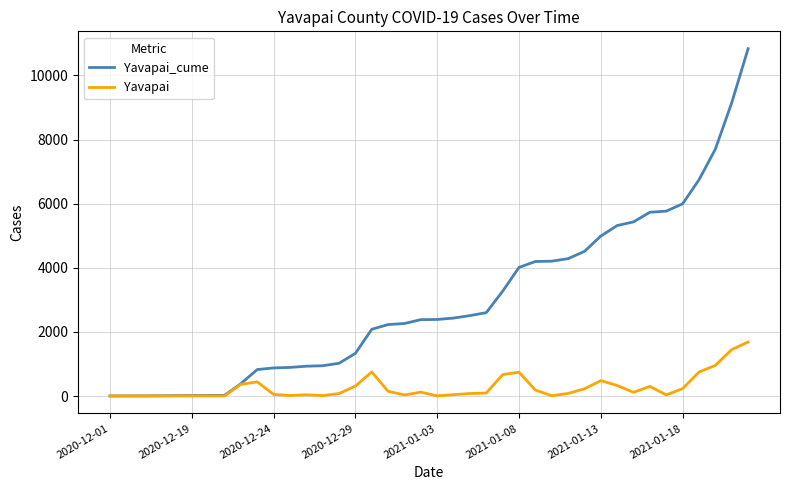

Which series has the largest total across all categories?

Yavapai_cume